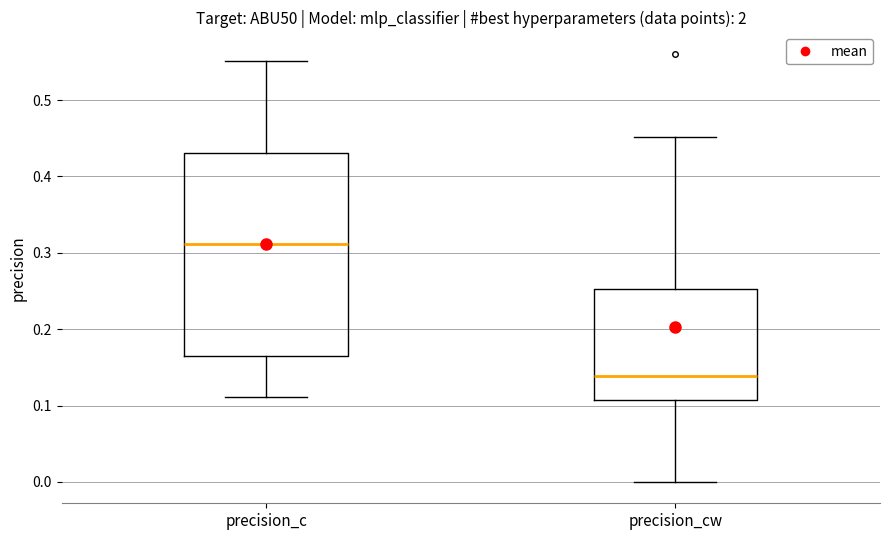

Comparing the boxes themselves (not the whiskers), which one is the tallest?

precision_c